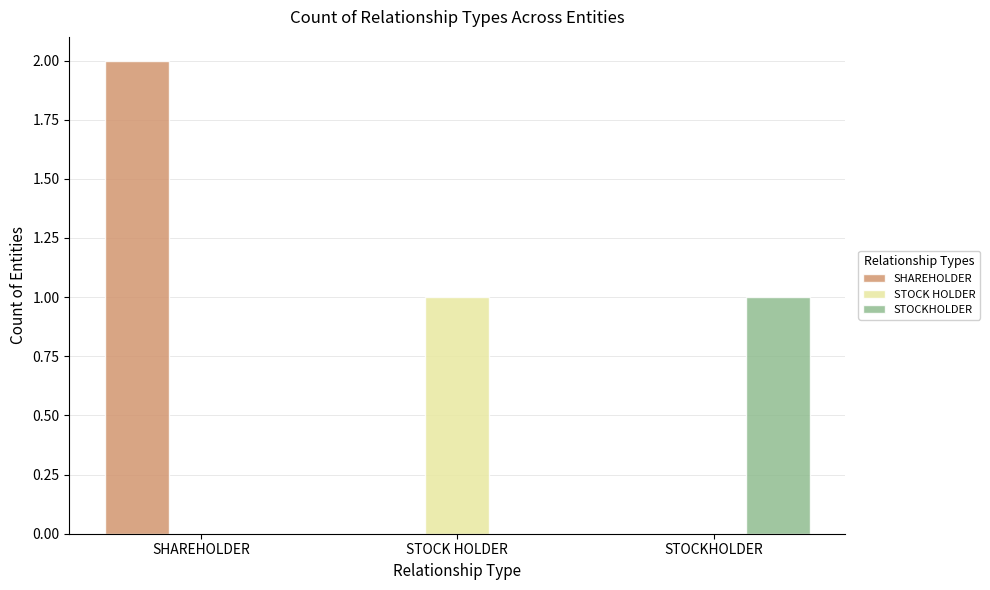

Between SHAREHOLDER and STOCK HOLDER, which series saw the biggest shift?

SHAREHOLDER